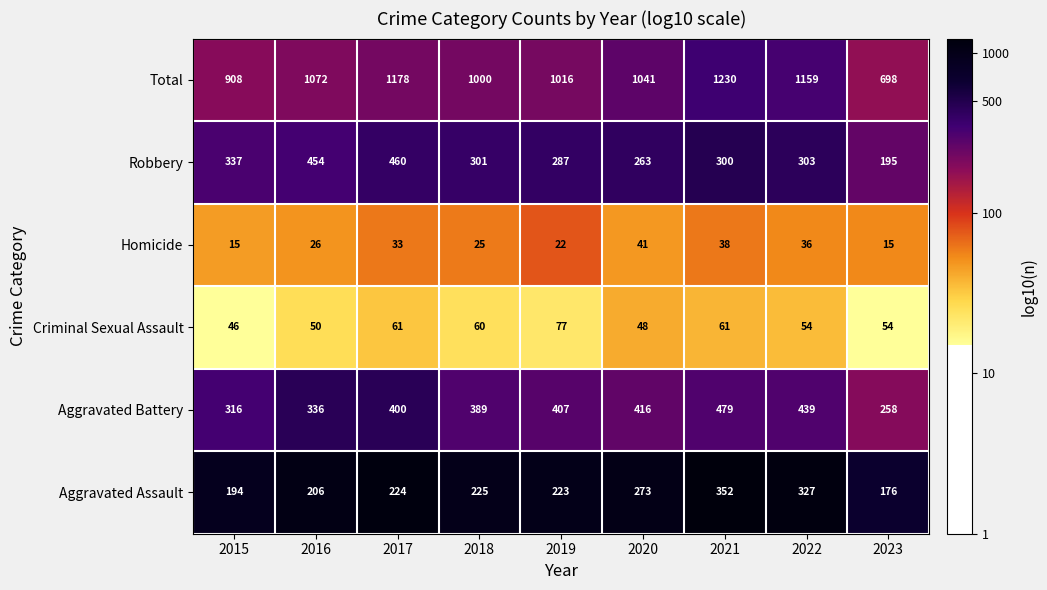

At which category is the sum across all series the highest?

2021